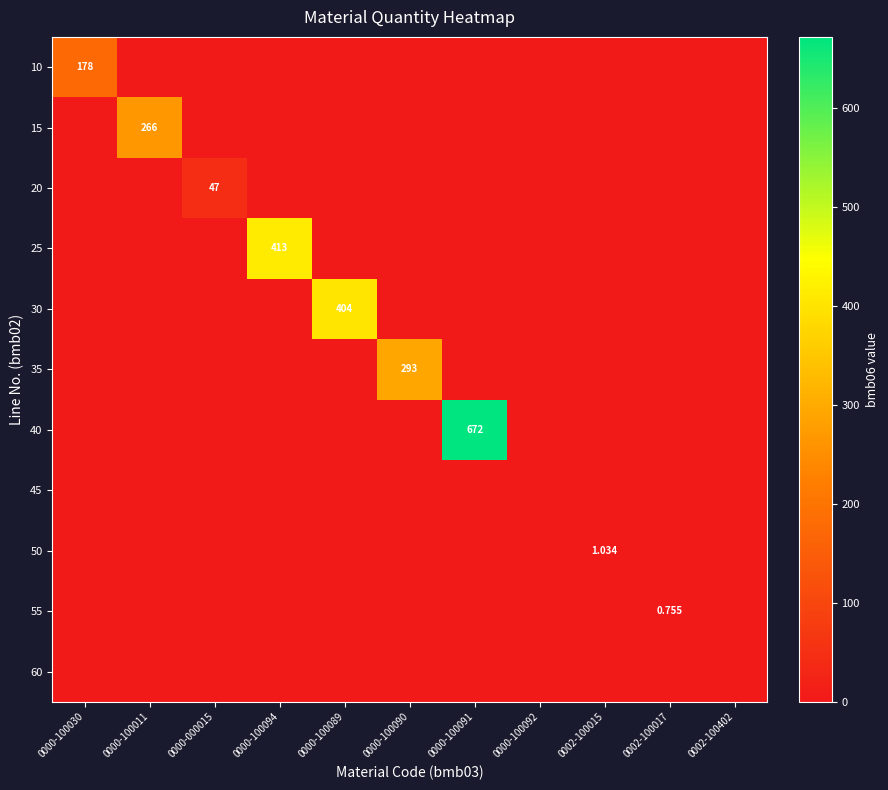

What is the sum of all 35 values?

293.0